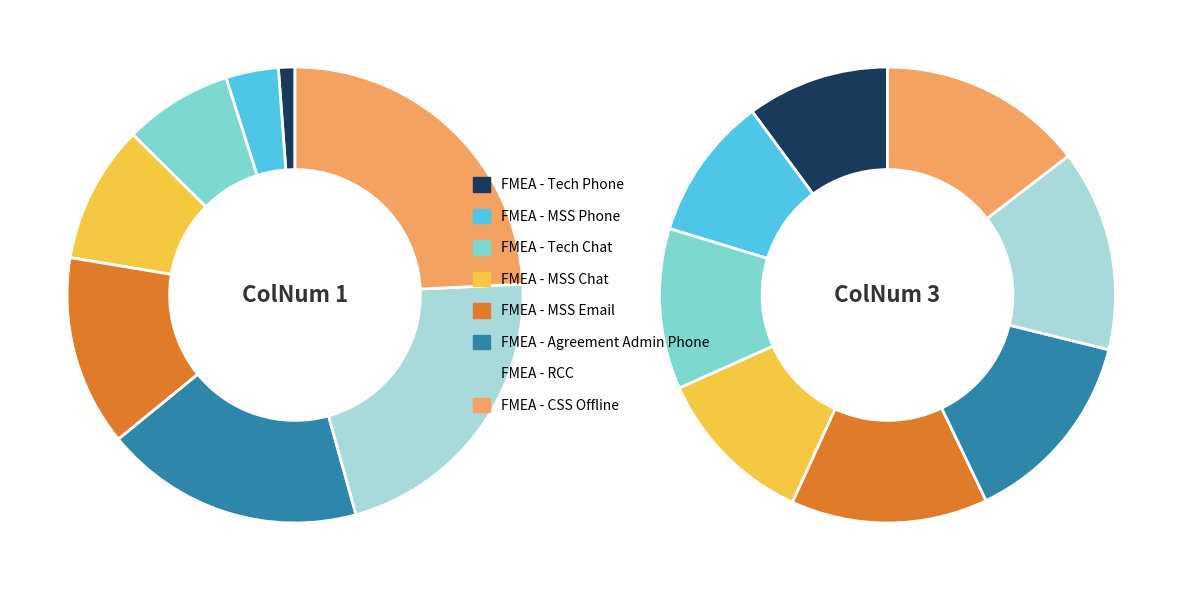

Rank the series by their maximum value, from lowest to highest.

ColNum_1, ColNum_3